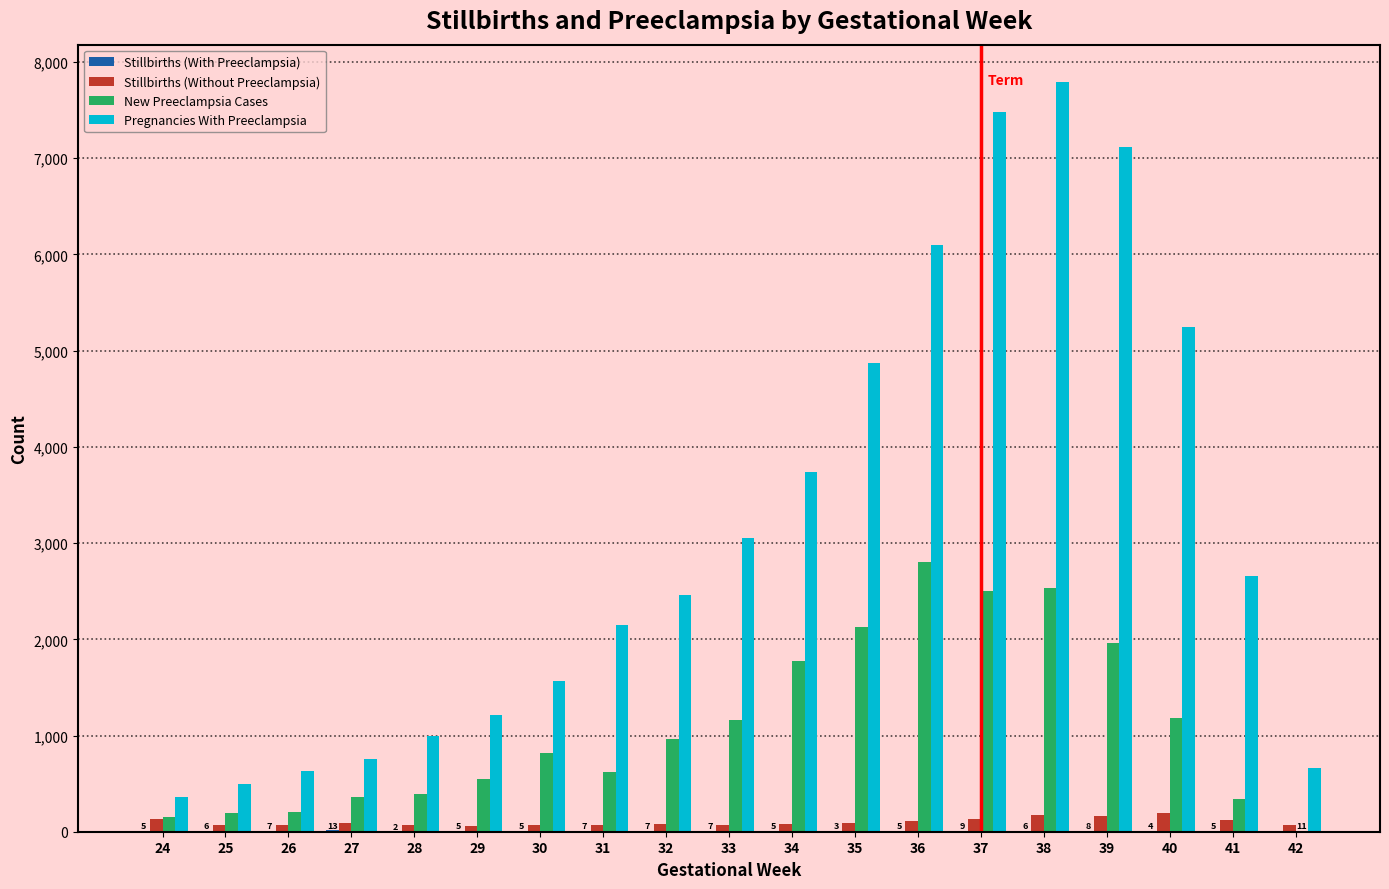

Which series has the largest total across all categories?

Pregnancies With Preeclampsia